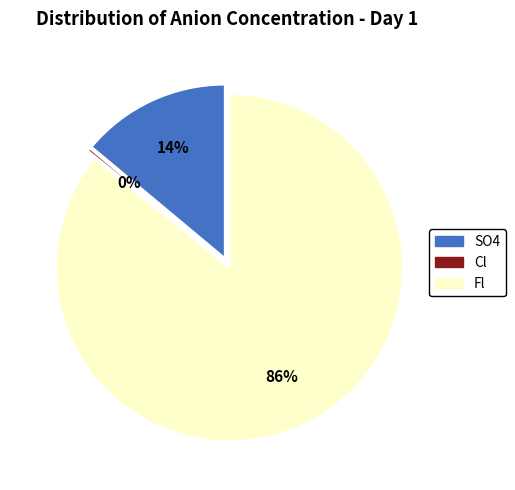

Is it true that Fl is 95% of the pie?

False